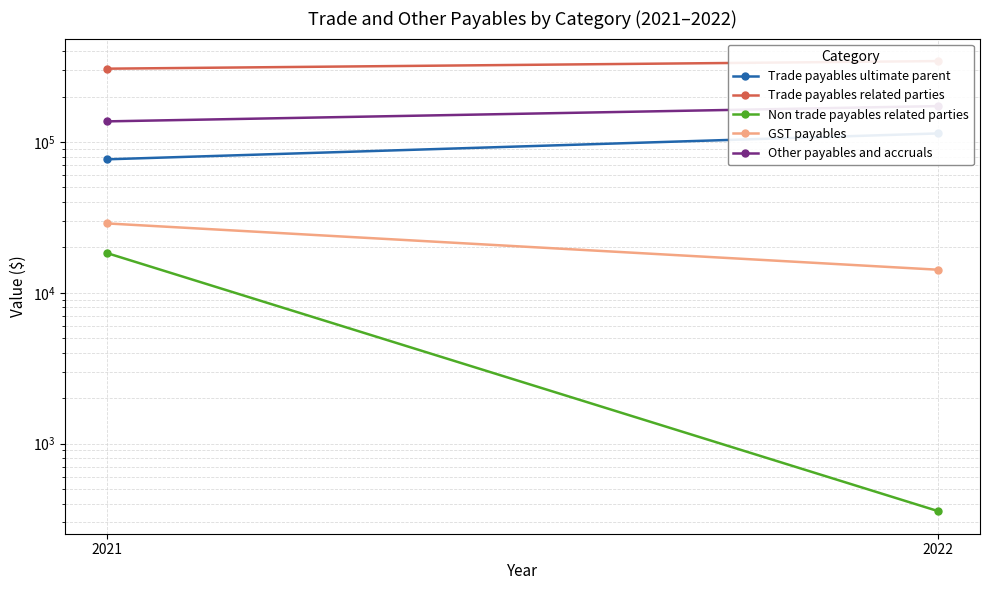

Is this an area chart (filled region under the line)?

No